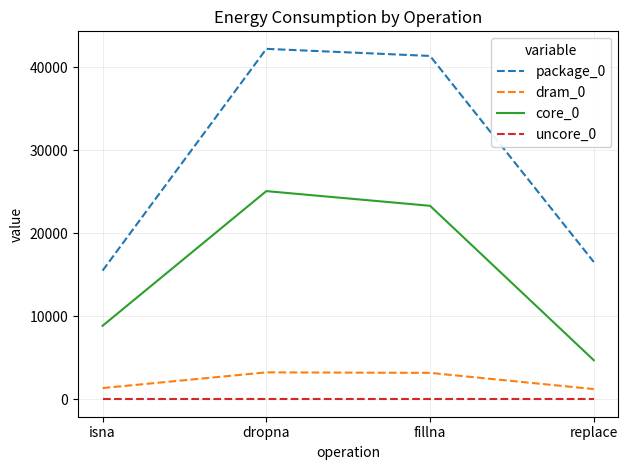

True or false: uncore_0 and core_0 intersect in this chart.

False